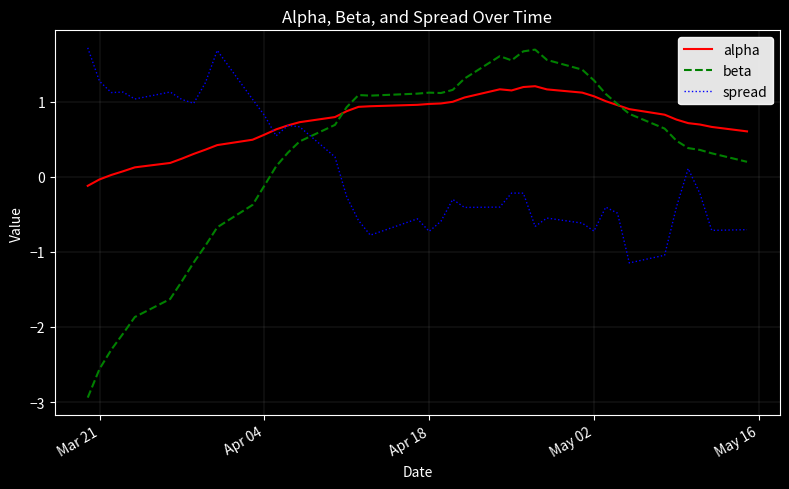

Which series has the widest spread of values?

beta